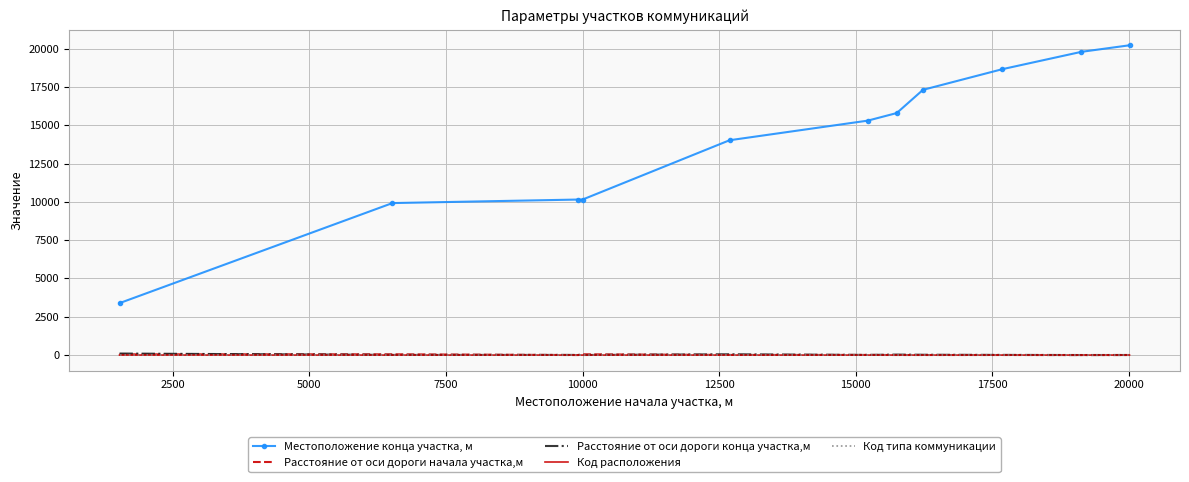

Which series has the widest spread of values?

Местоположение конца участка, м